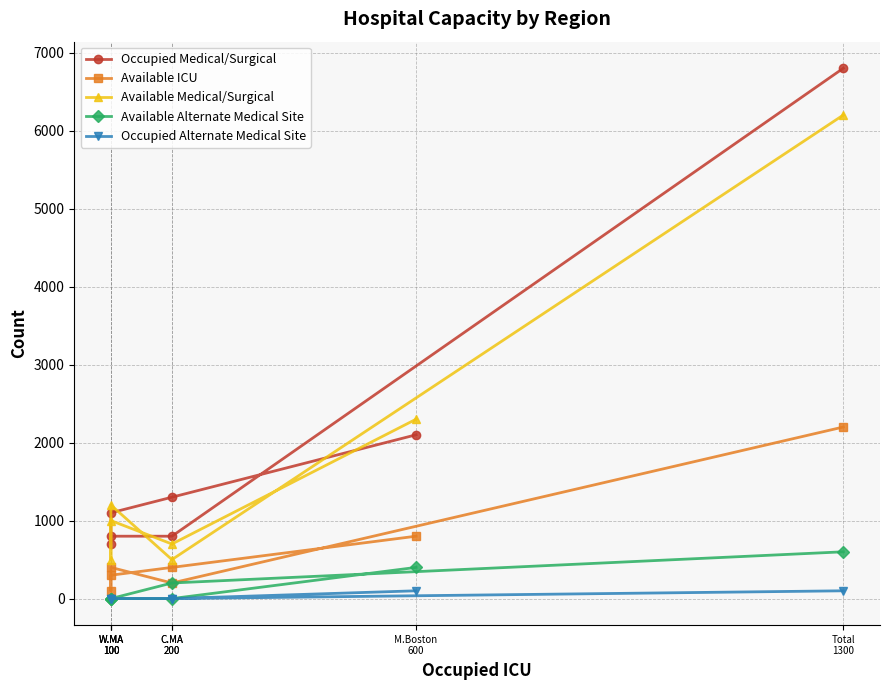

Count the number of data series in this chart.

5